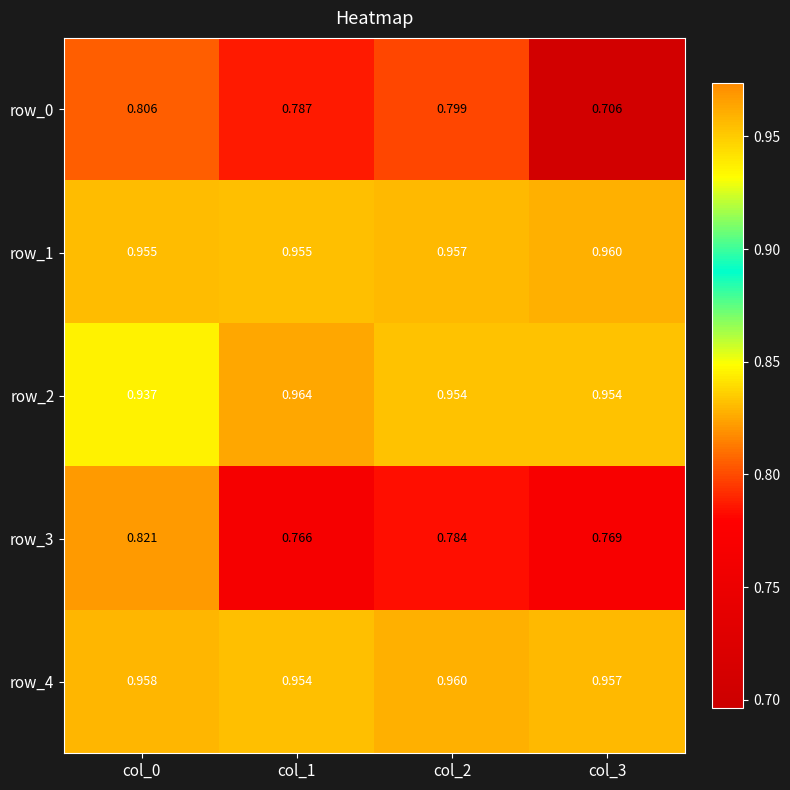

Is the value of row_3 at col_0 greater than the value of row_2 at col_0?

No